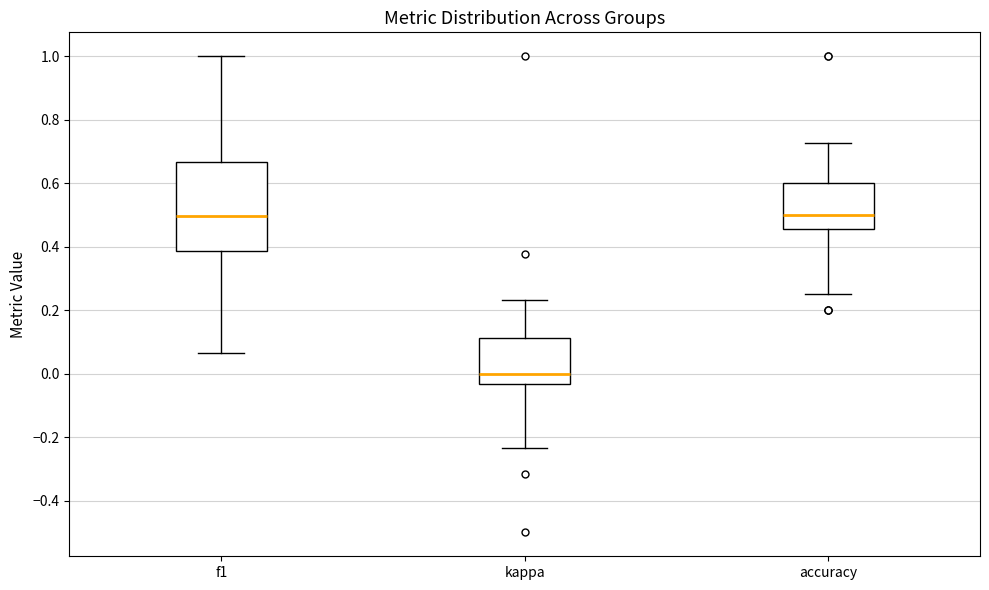

Which box is the tallest, from its lower edge to its upper edge?

f1